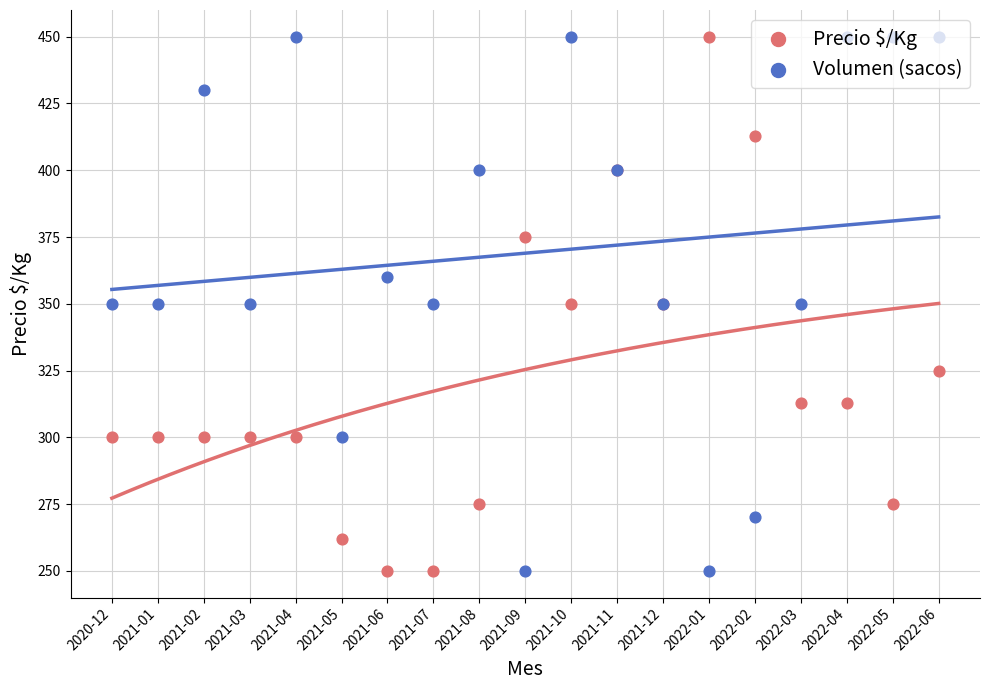

What is the total value across all series at 2022-06?

775